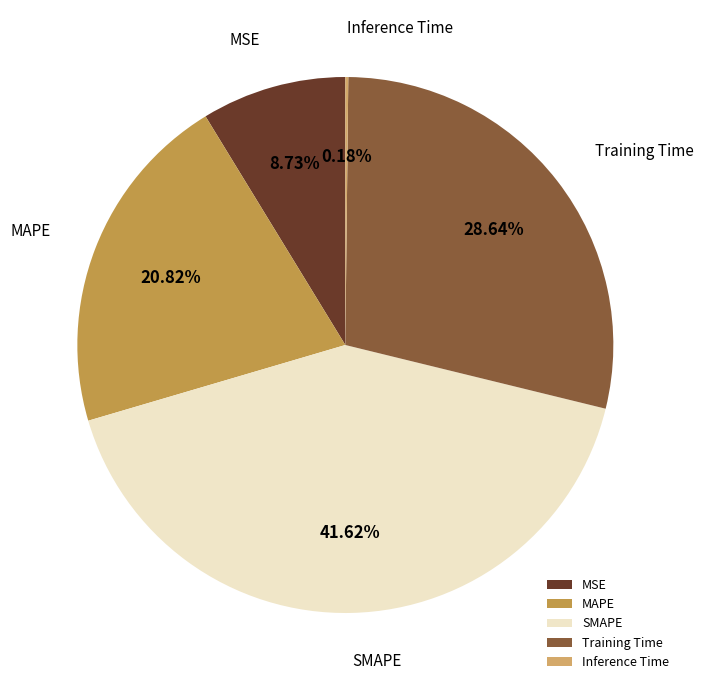

Is MSE the majority of the pie?

No